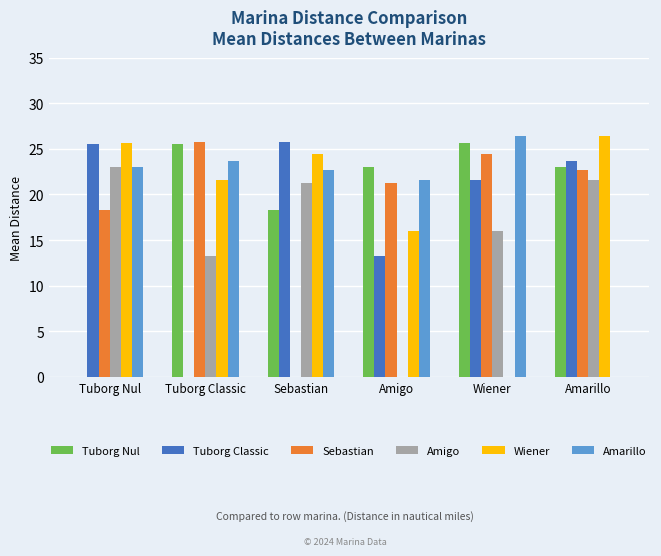

What value does the Wiener series have at Tuborg Classic?

21.5